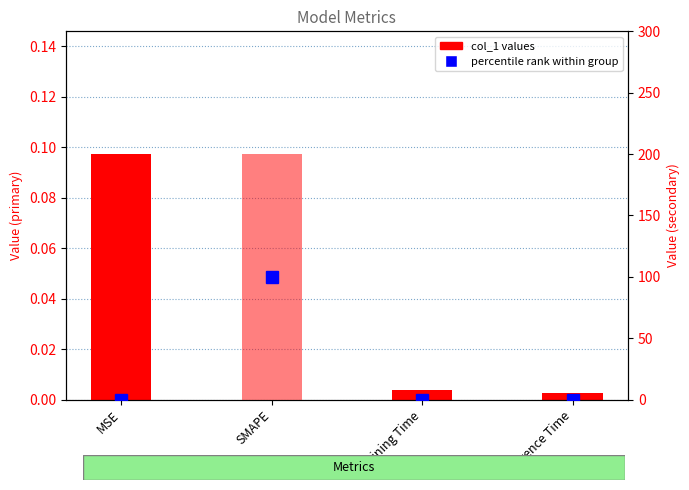

Is it true that col_1 (secondary) equals 82.0 at MSE?

False